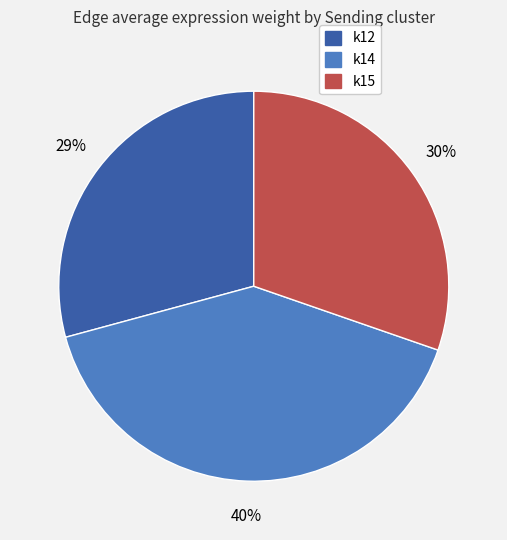

Which category has the biggest portion of the pie?

k14